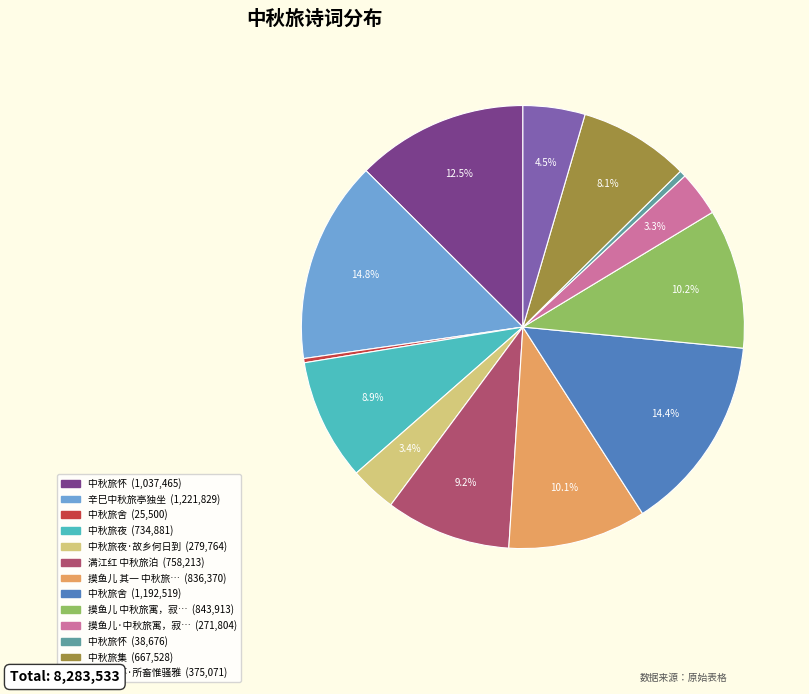

Is there a majority slice in this chart?

No